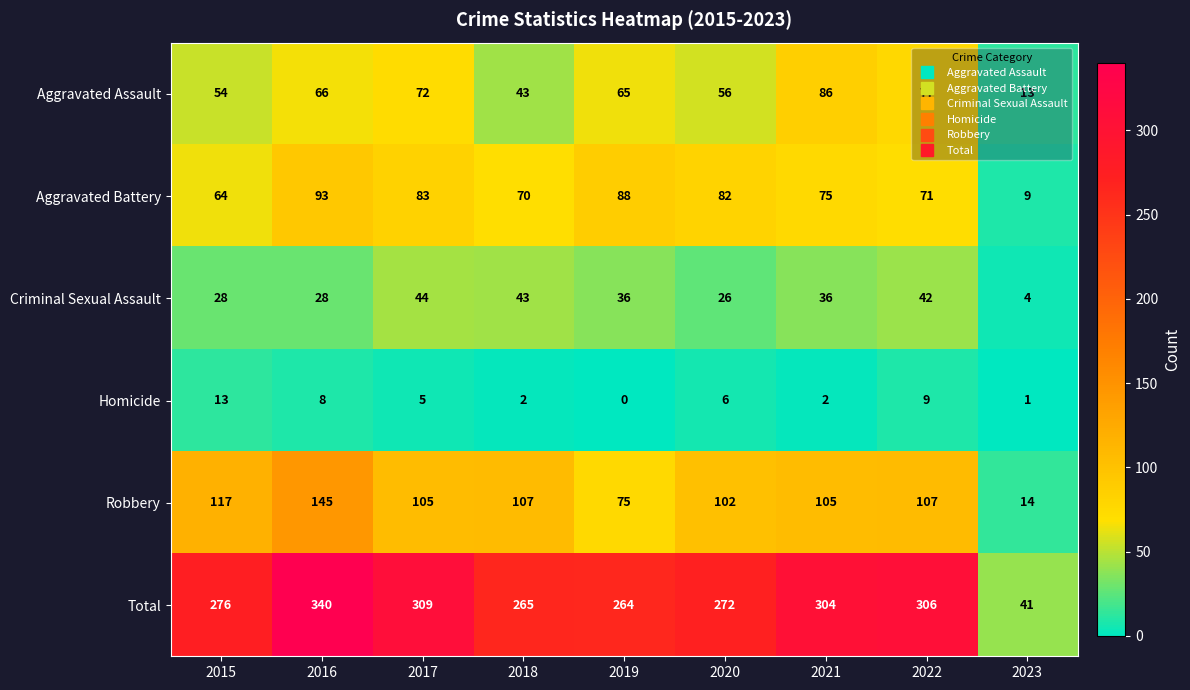

What is the total value across all series at 2020?

544